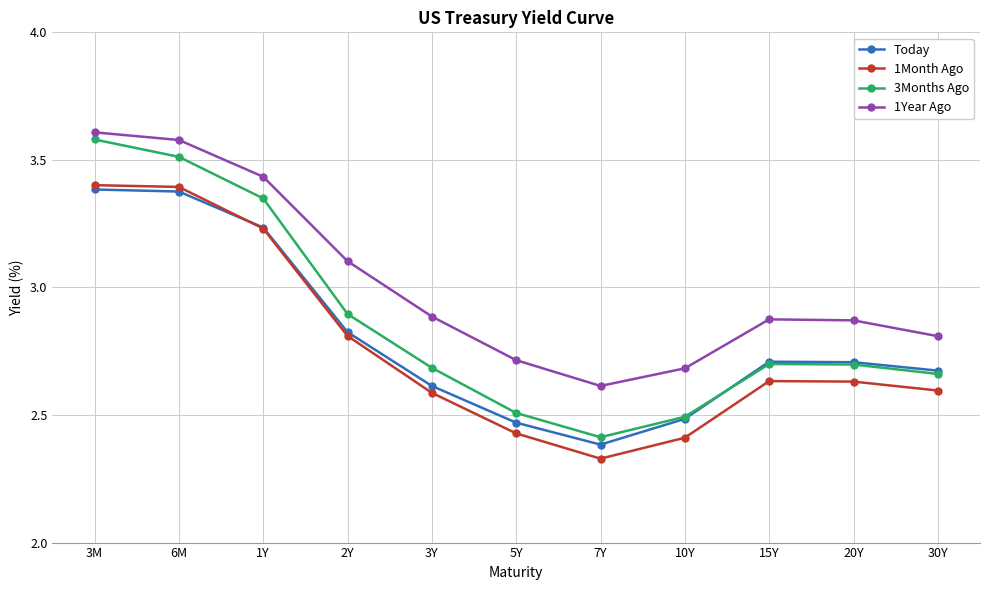

What is the label of the 5th point from the right?

7Y